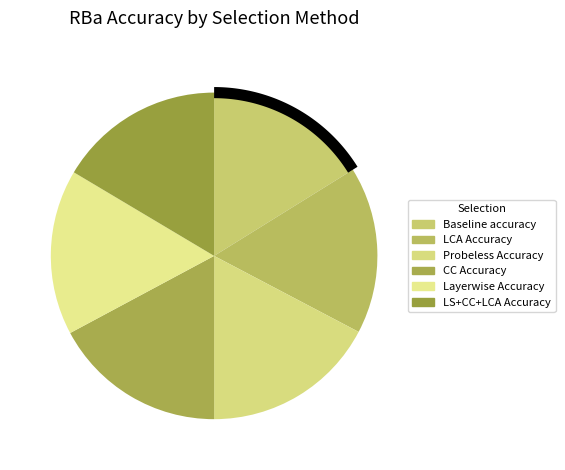

To the nearest percent, what is the difference between the Layerwise Accuracy and CC Accuracy slice percentages?

1%